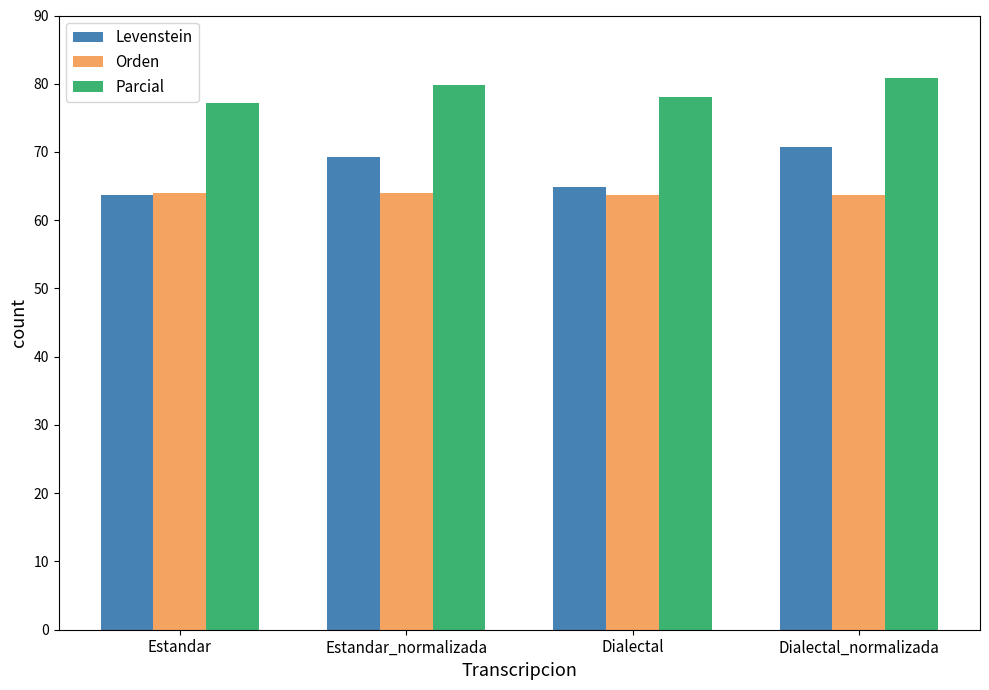

Reading right to left, transcribe all the data shown in this chart.

Levenstein: Dialectal_normalizada=70.7	Dialectal=64.9	Estandar_normalizada=69.3	Estandar=63.7
Orden: Dialectal_normalizada=63.6	Dialectal=63.6	Estandar_normalizada=64.0	Estandar=64.0
Parcial: Dialectal_normalizada=80.8	Dialectal=78.0	Estandar_normalizada=79.7	Estandar=77.1